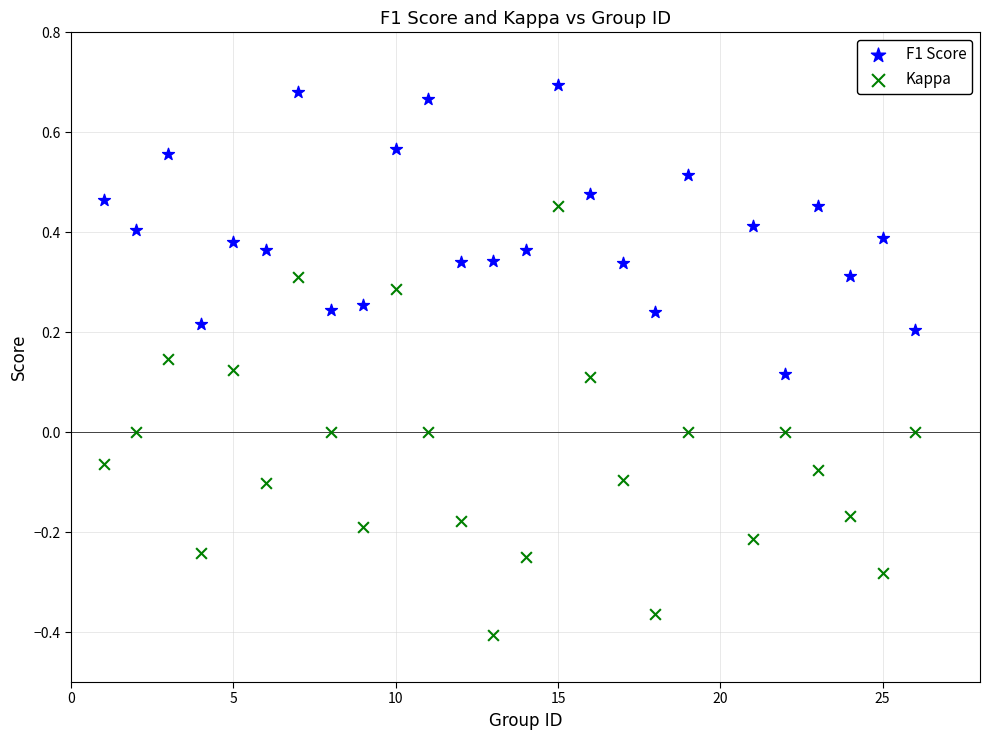

Which series contains the lowest Y value?

Kappa